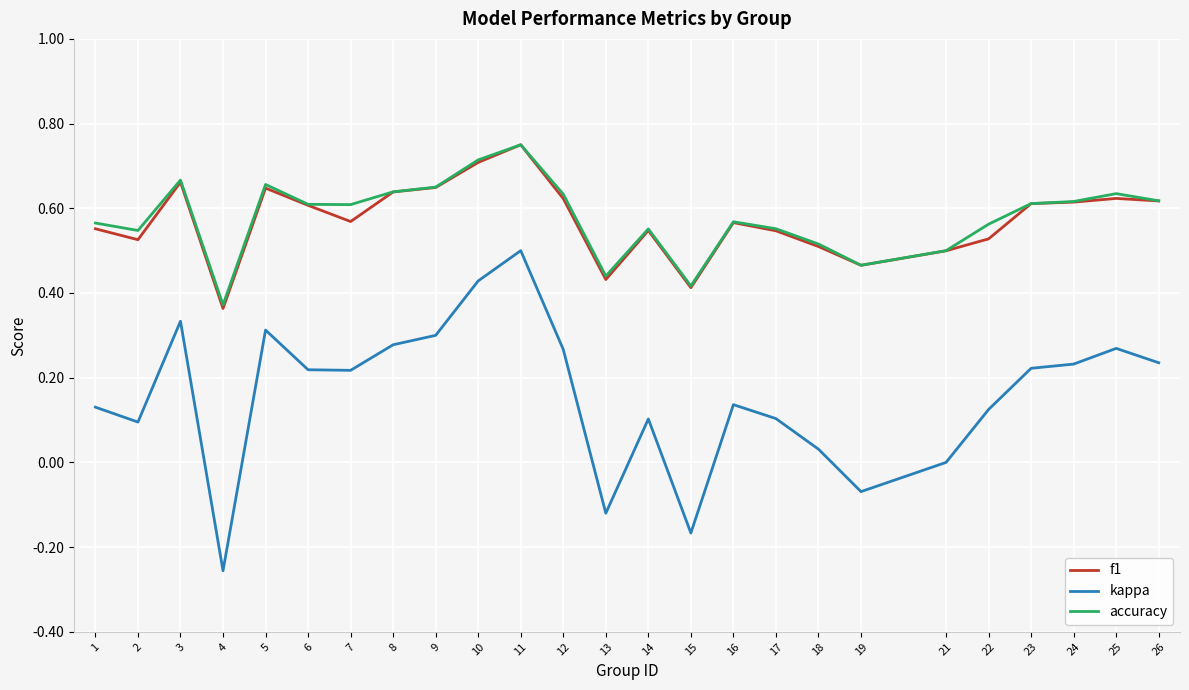

Between 6 and 14, which series saw the biggest shift?

kappa